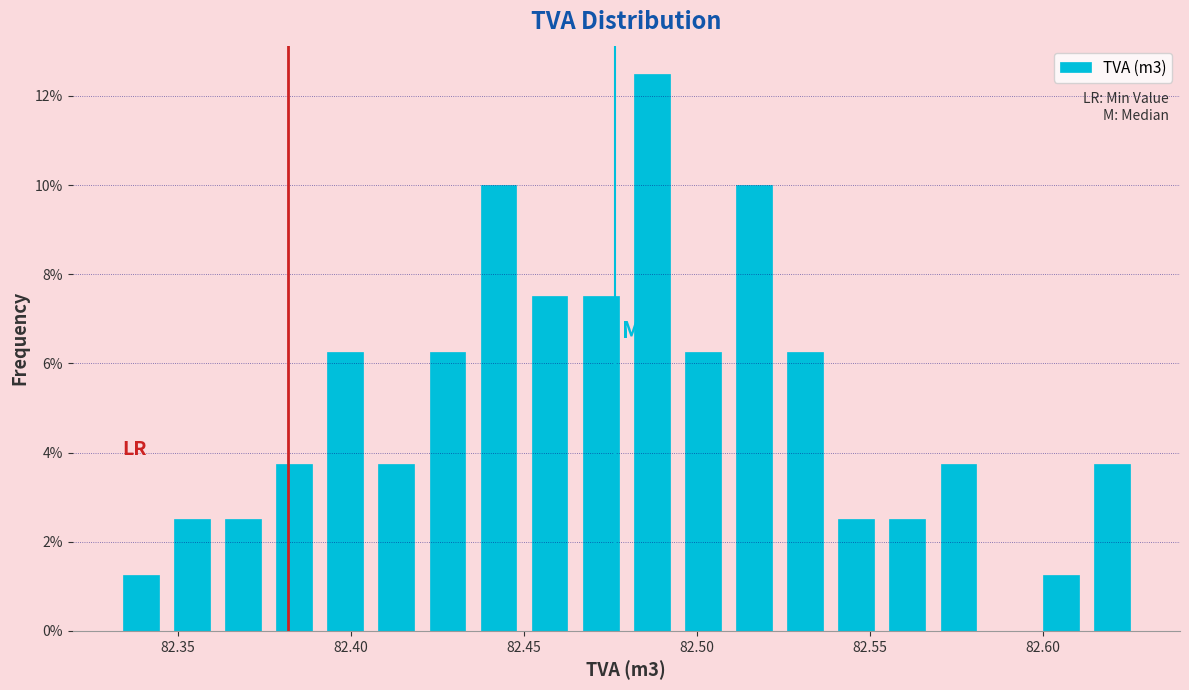

Read against the x-axis, roughly where is the centre of the tallest bar?

82.485